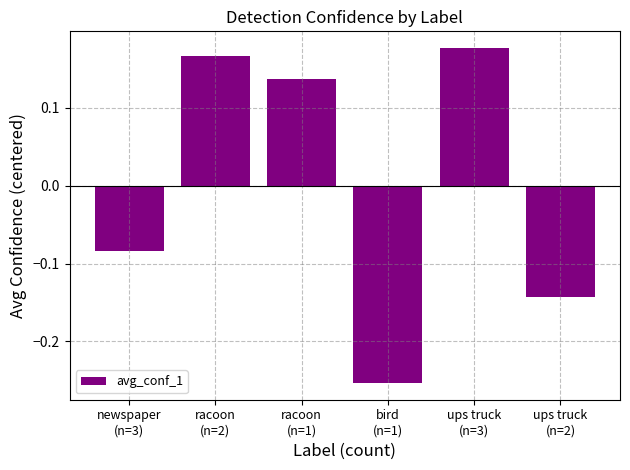

What is the difference between the second highest and minimum values?

0.4